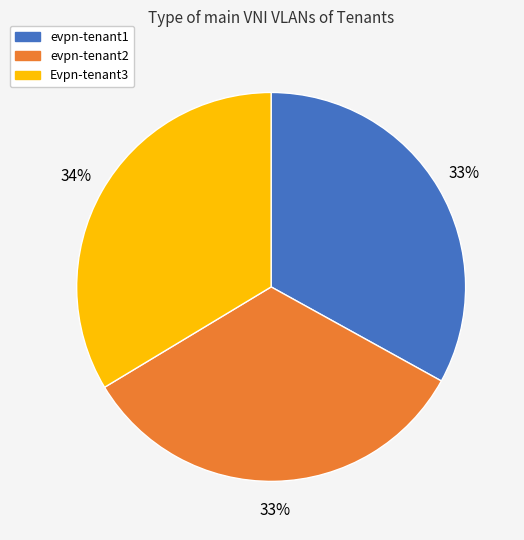

To the nearest percent, what is the difference between the largest and smallest slice percentages?

1%